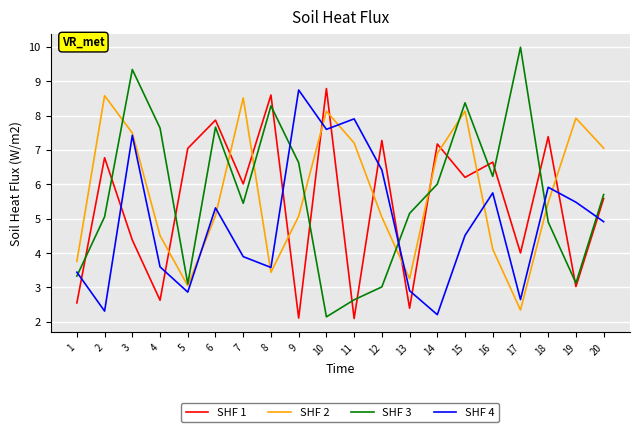

The value of SHF 1 at 11 is 2.1. True or false?

True